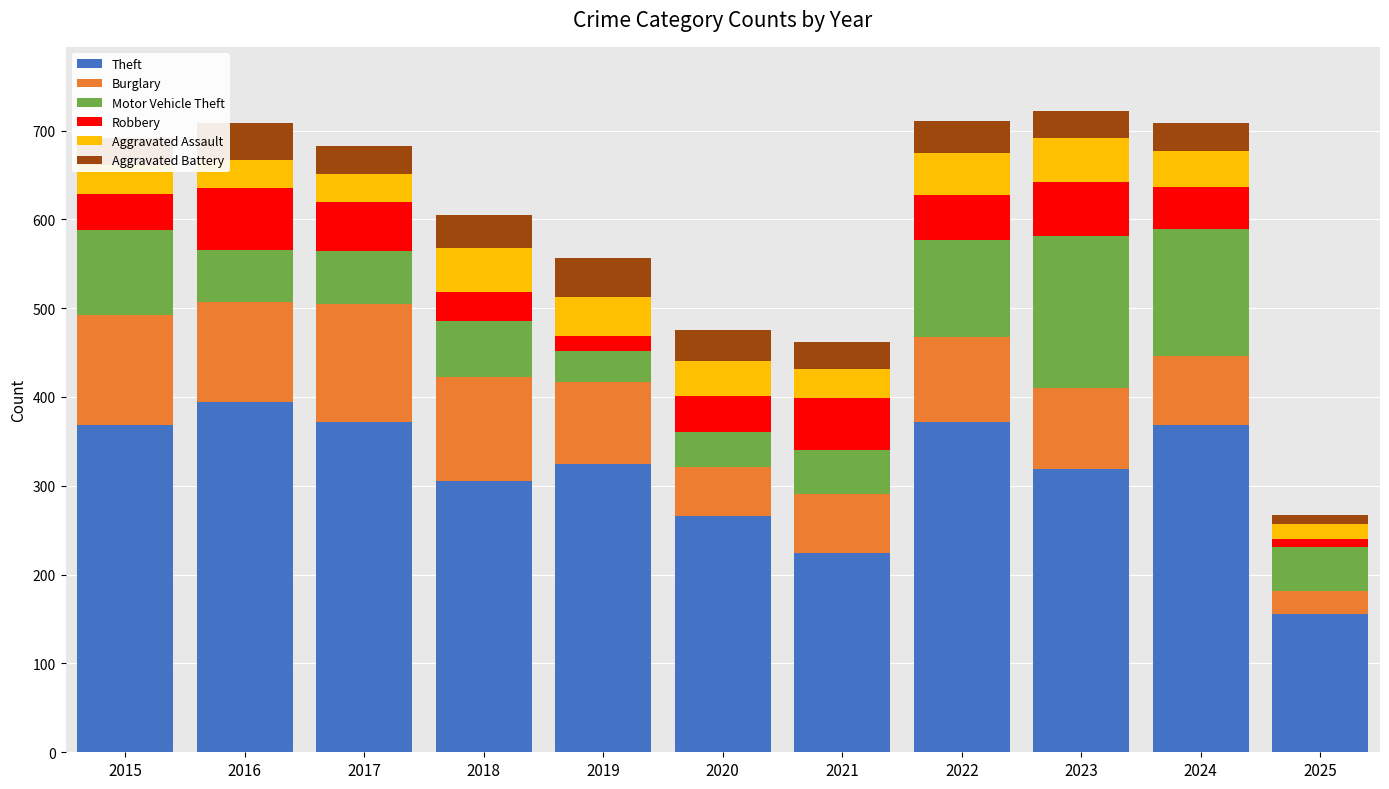

How many categories are shown in the chart?

11